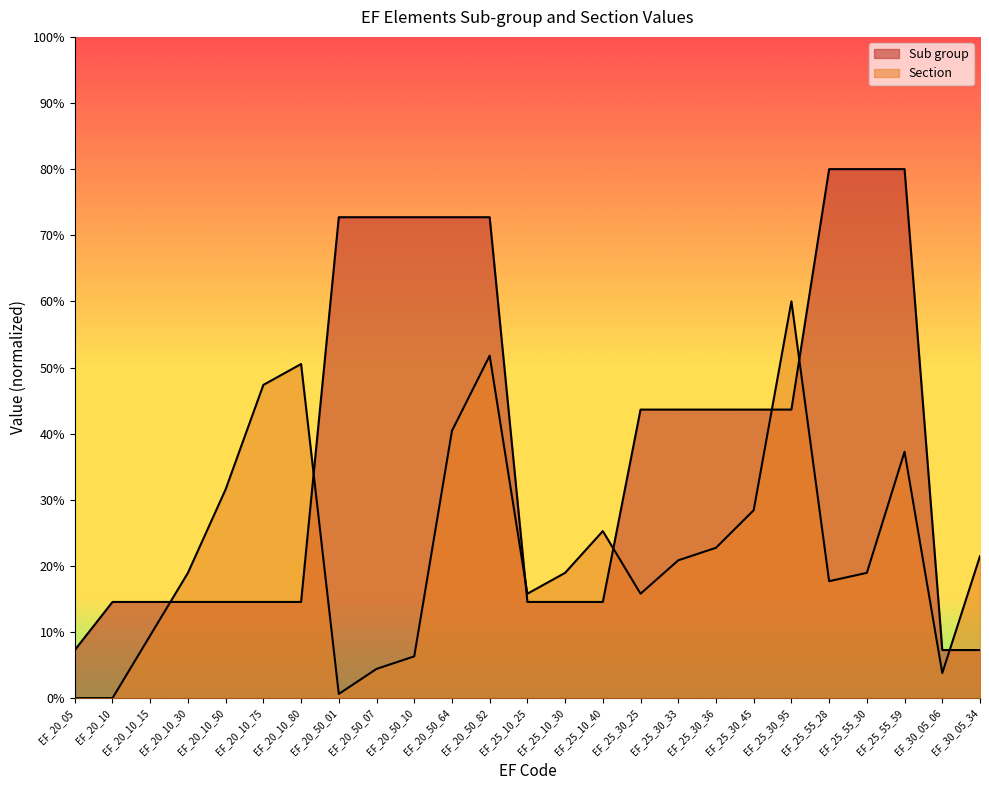

What is the label of the 9th point from the left?

EF_20_50_07